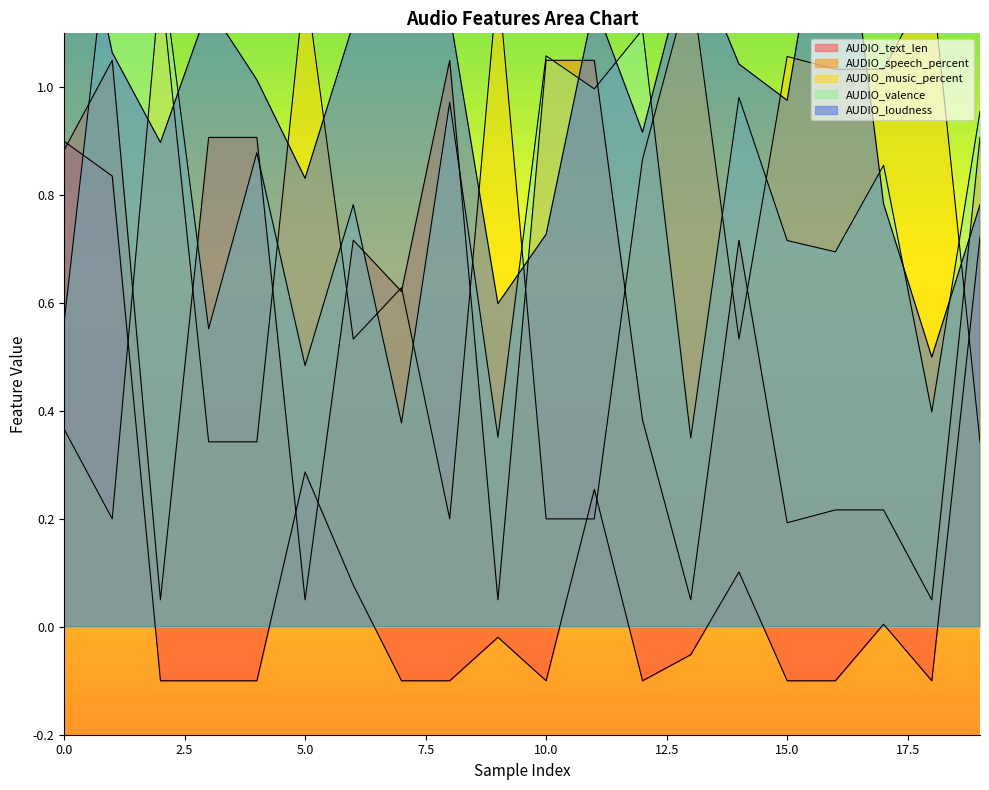

What is the smallest value displayed?

-0.1